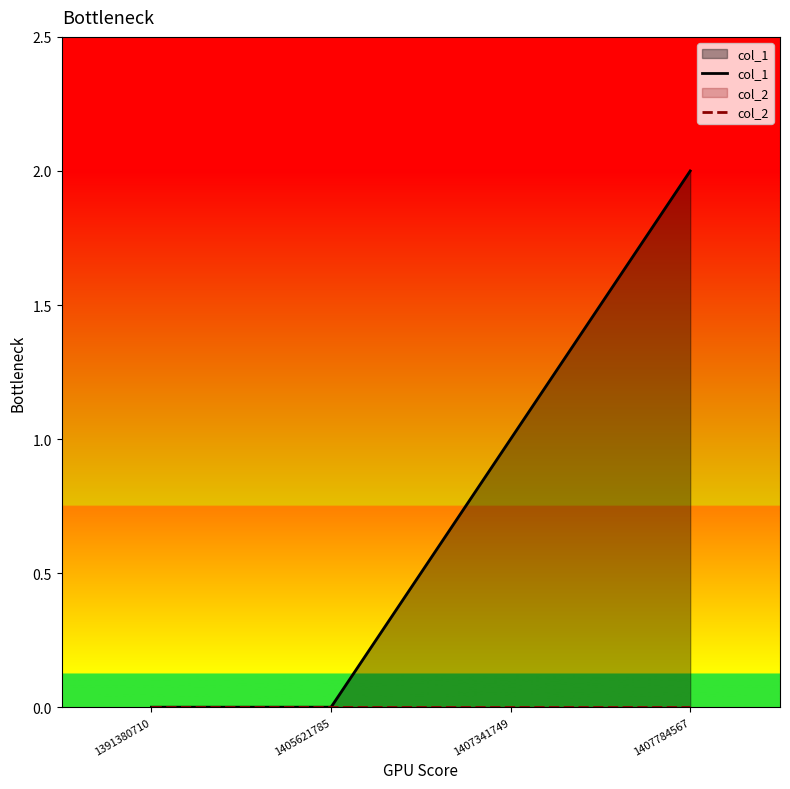

At which label does col_1 first exceed 1?

1407784567